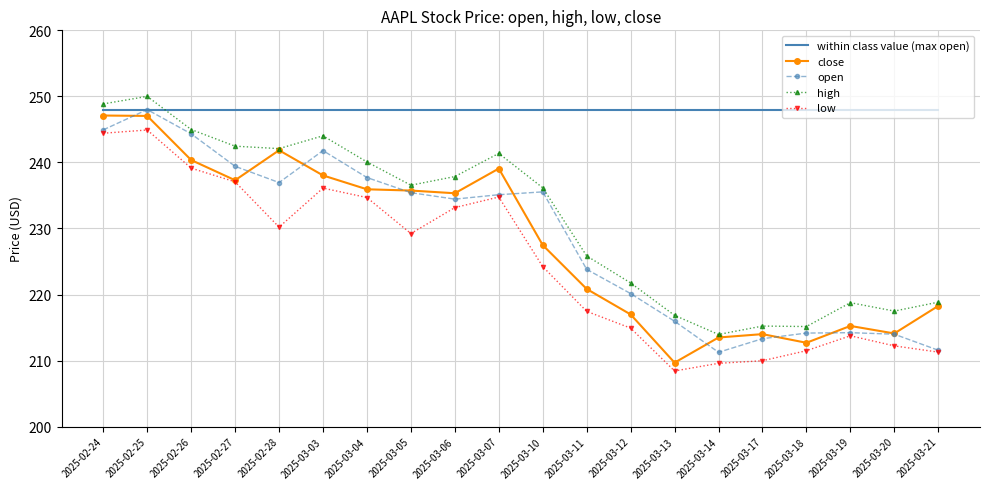

True or false: high has a value of 165.8 at 2025-02-25.

False